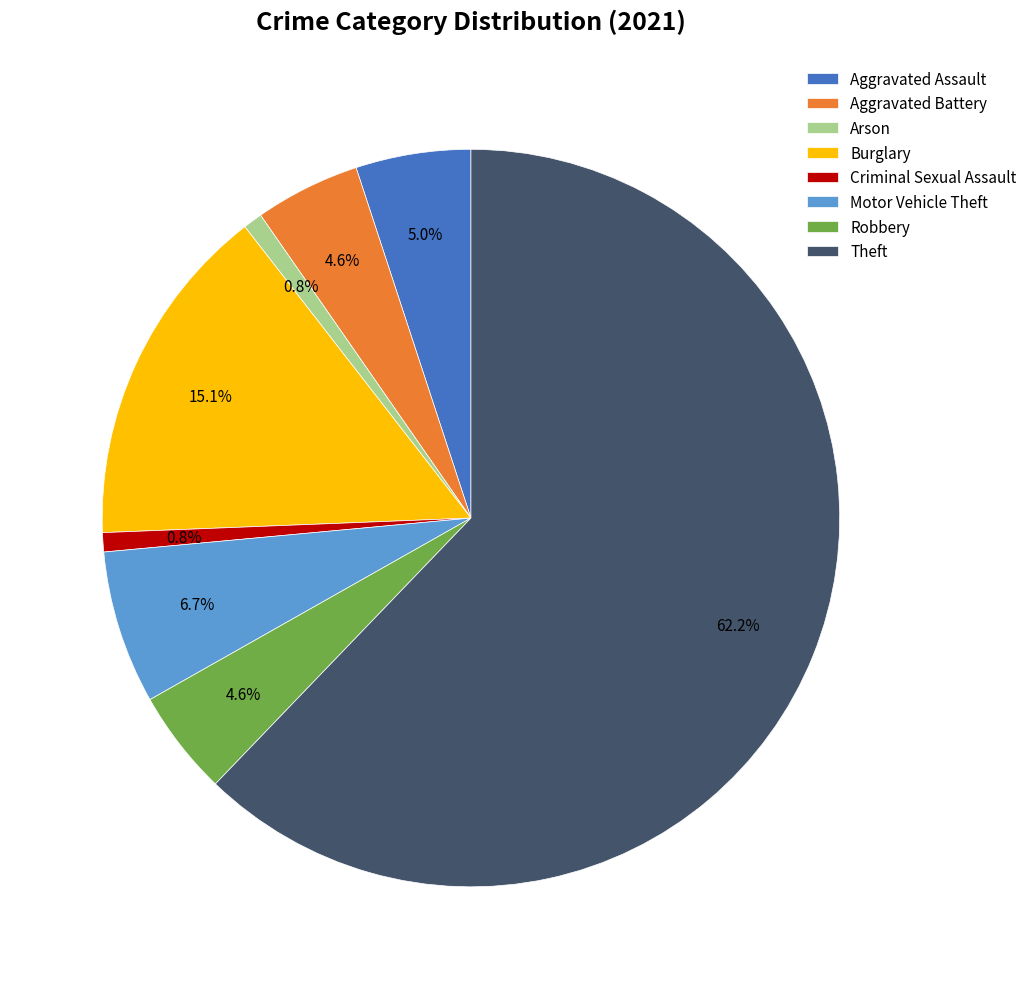

Which slice is the largest?

Theft